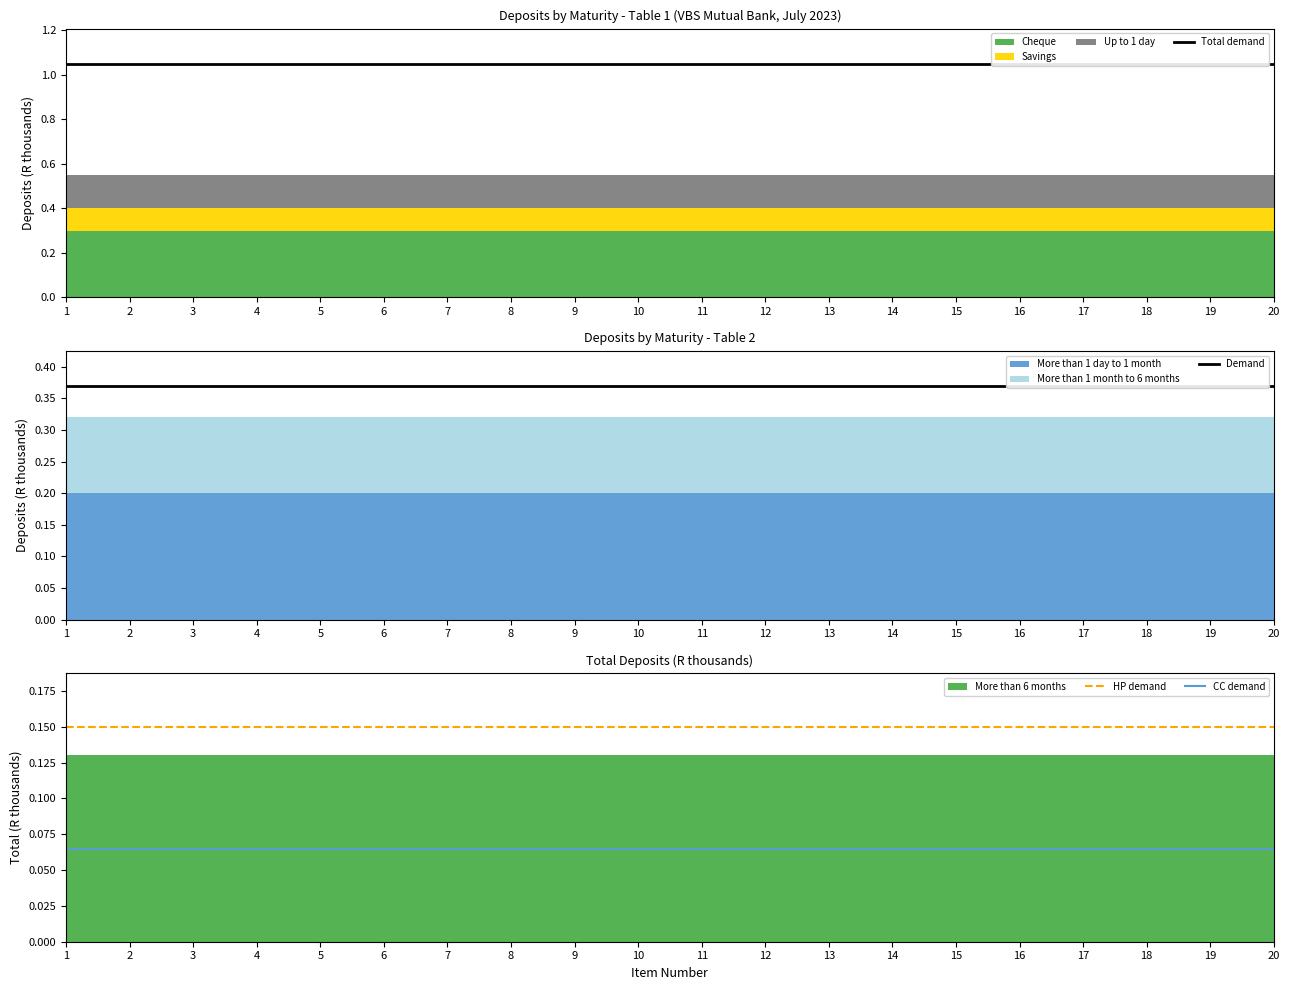

Reading left to right, transcribe all the data shown in this chart.

Total demand: 1.1	1.1	1.1	1.1	1.1	1.1	1.1	1.1	1.1	1.1	1.1	1.1	1.1	1.1	1.1	1.1	1.1	1.1	1.1	1.1
Demand: 0.4	0.4	0.4	0.4	0.4	0.4	0.4	0.4	0.4	0.4	0.4	0.4	0.4	0.4	0.4	0.4	0.4	0.4	0.4	0.4
HP demand: 0.1	0.1	0.1	0.1	0.1	0.1	0.1	0.1	0.1	0.1	0.1	0.1	0.1	0.1	0.1	0.1	0.1	0.1	0.1	0.1
CC demand: 0.1	0.1	0.1	0.1	0.1	0.1	0.1	0.1	0.1	0.1	0.1	0.1	0.1	0.1	0.1	0.1	0.1	0.1	0.1	0.1